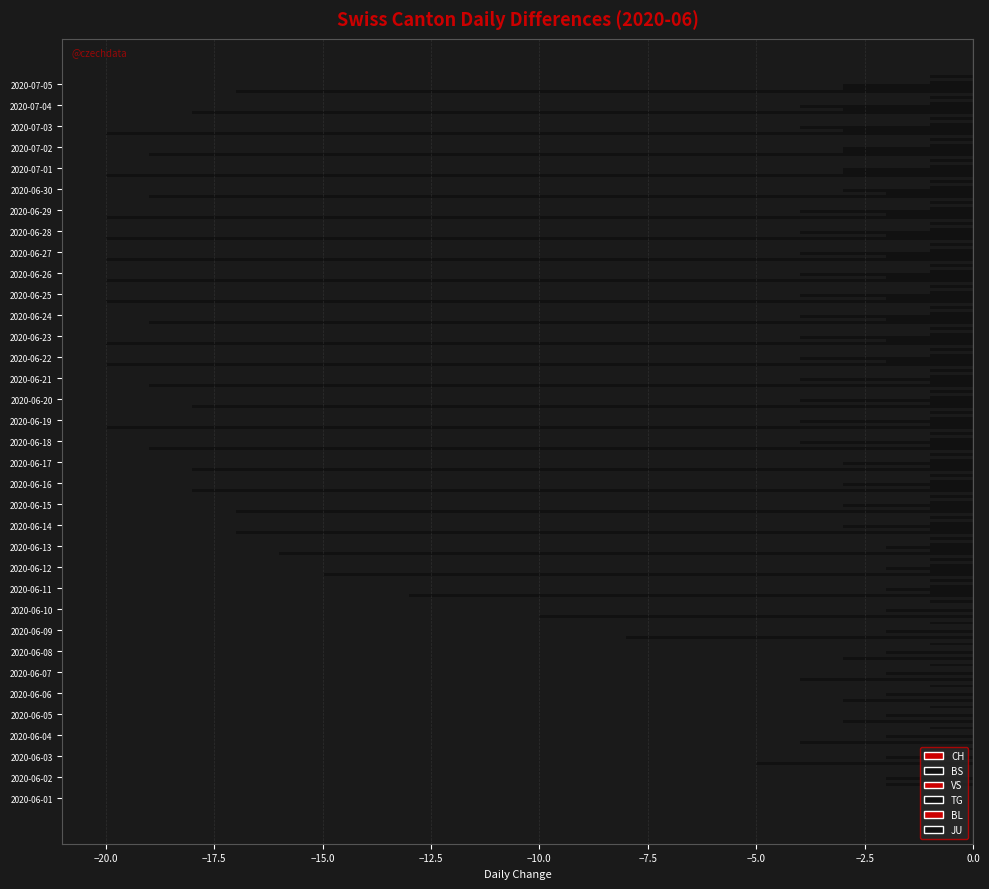

Which series has the largest total across all categories?

BL